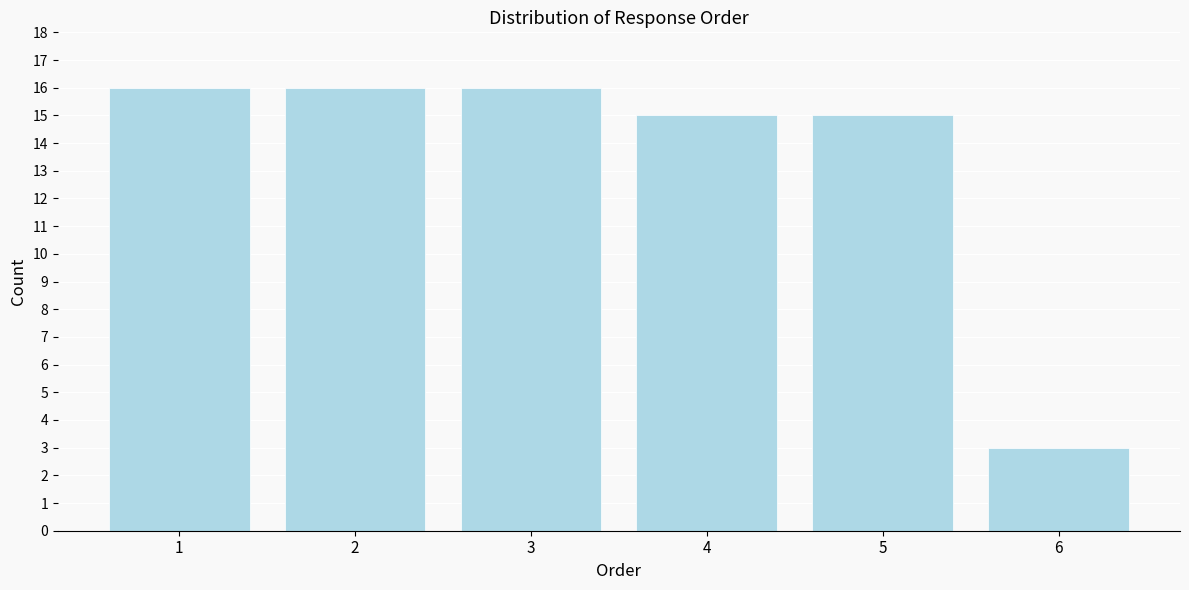

Reading right to left, extract all data points from this chart.

6=3	5=15	4=15	3=16	2=16	1=16